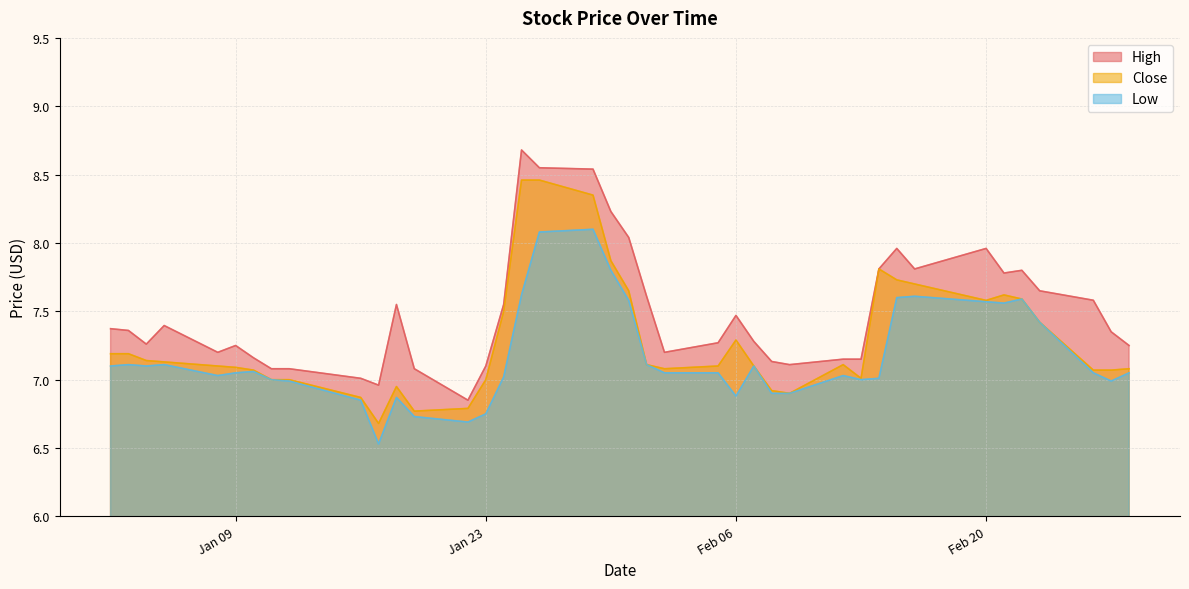

True or false: Low has a value of 11.0 at 2018-02-16.

False